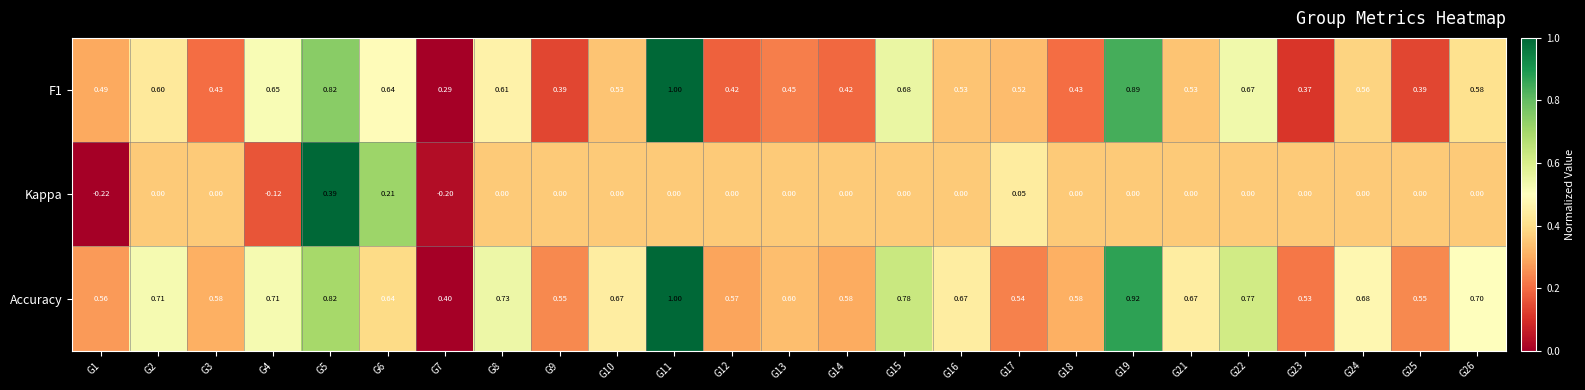

At which category is the sum across all series the highest?

G5